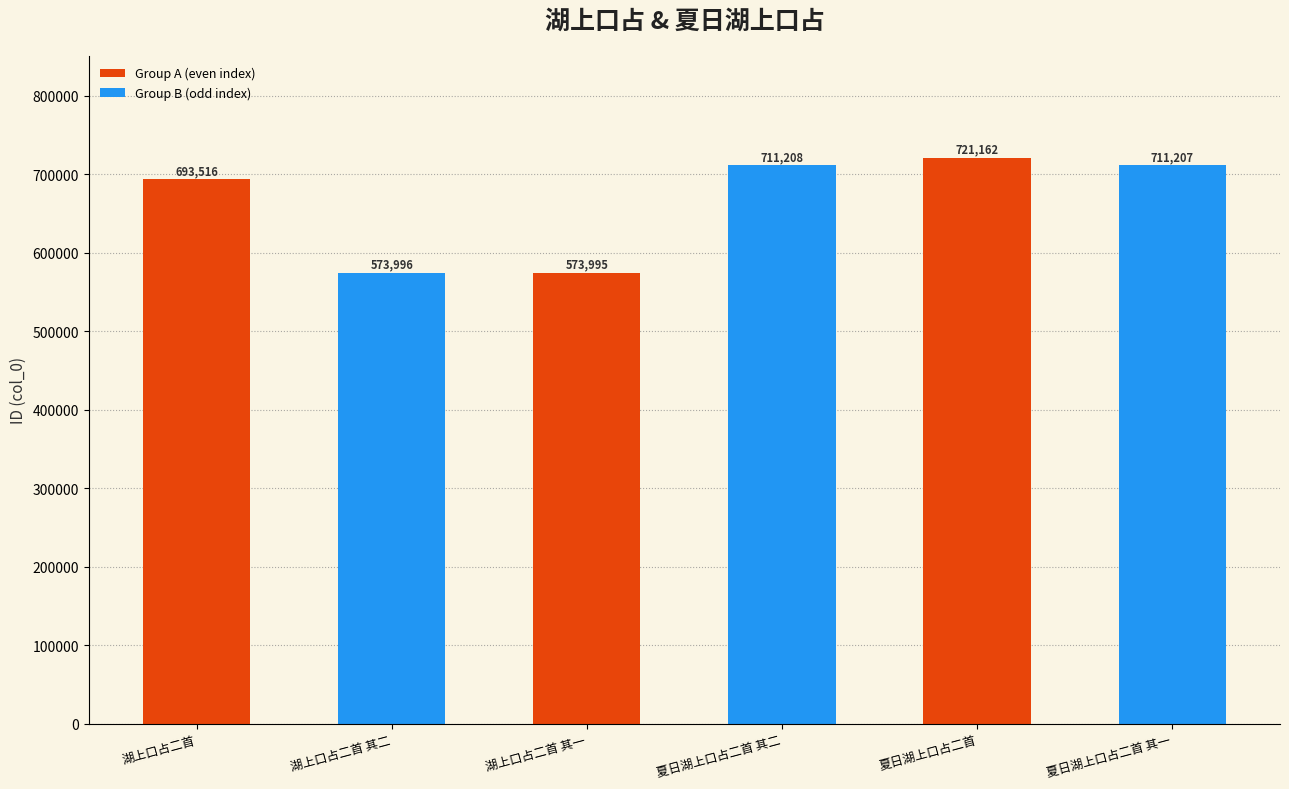

Where is the data nearest to the value 647578?

湖上口占二首